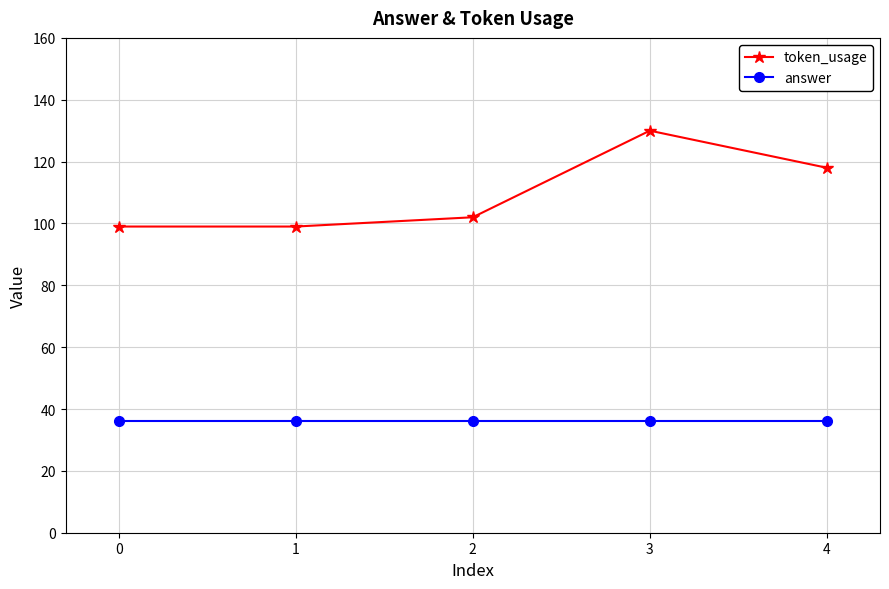

Reading right to left, transcribe all the data shown in this chart.

token_usage: 118	130	102	99	99
answer: 36	36	36	36	36